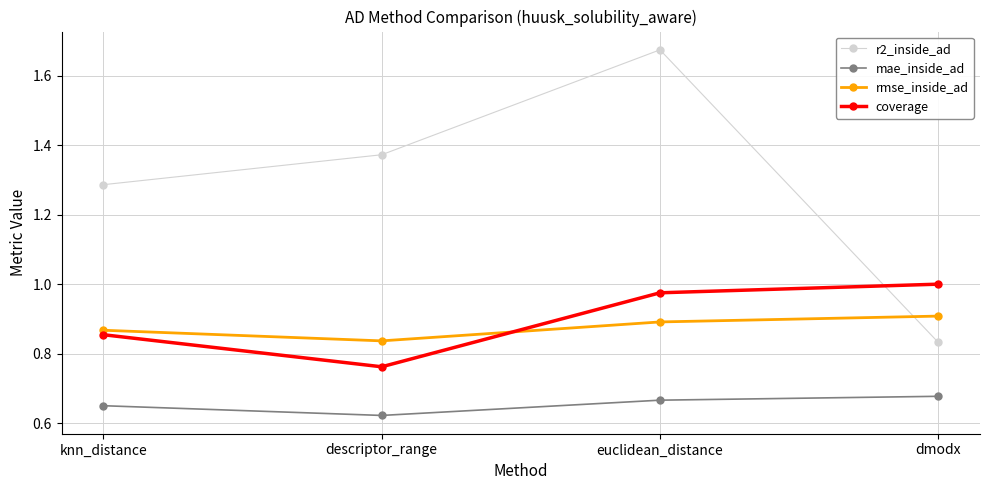

Is this an area chart (filled region under the line)?

No